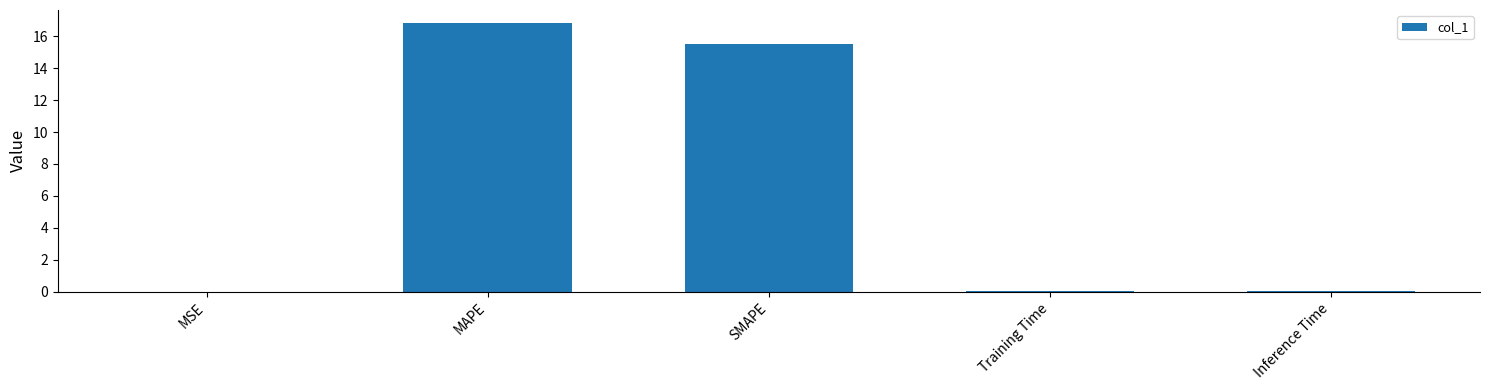

Which label corresponds to the largest value in the chart?

MAPE